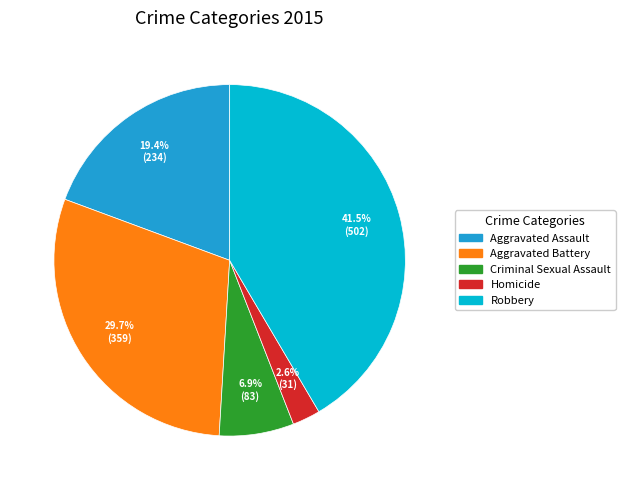

To the nearest percent, what is the combined percentage of Aggravated Assault and Robbery?

61%